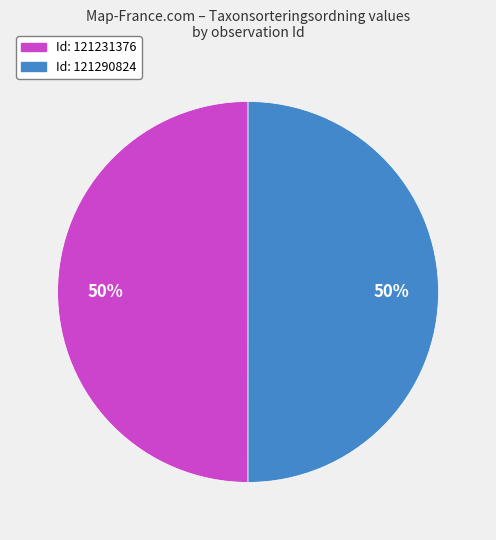

To the nearest percent, what is the average slice percentage?

50%